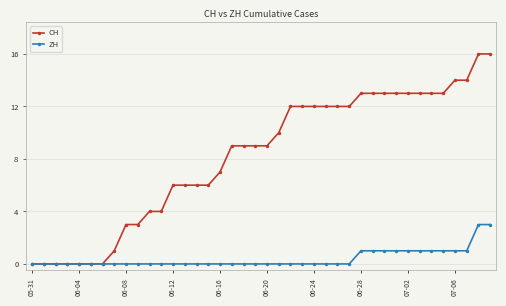

Which series has the largest total across all categories?

CH